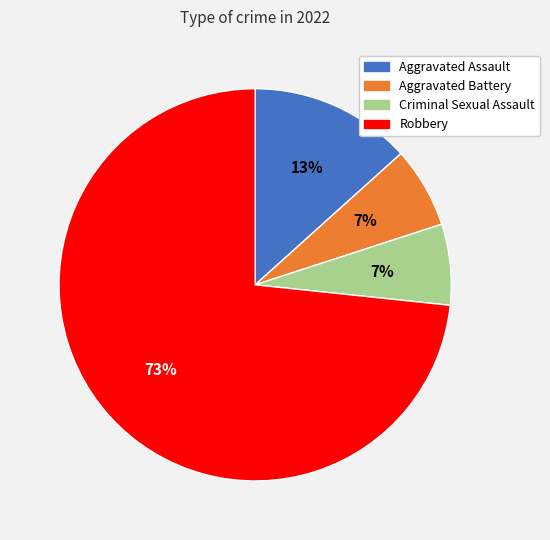

Is it true that Aggravated Assault is 13% of the pie?

True